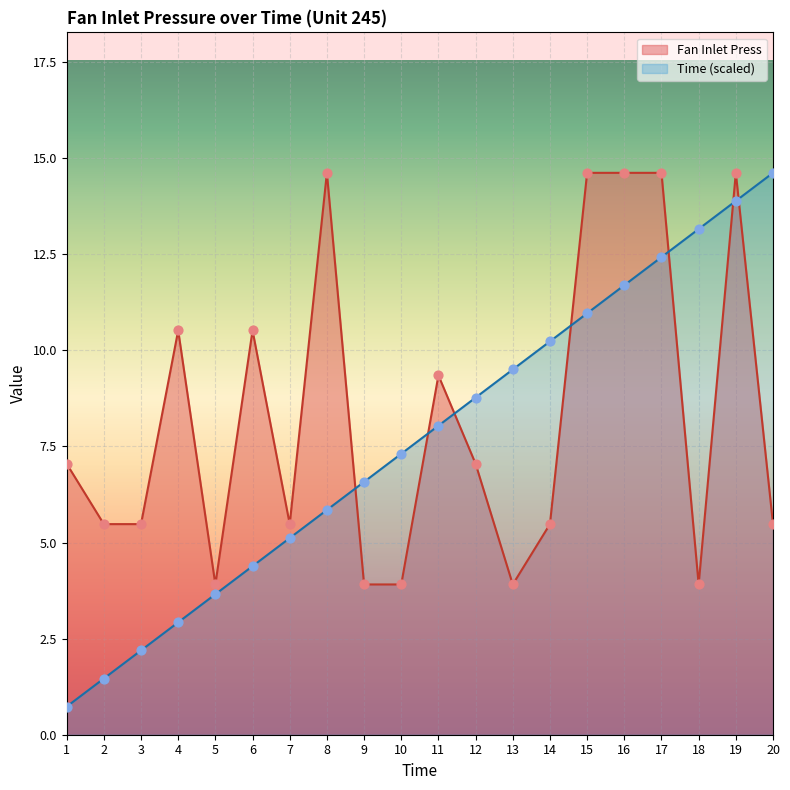

Which series has the largest total across all categories?

Fan Inlet Press